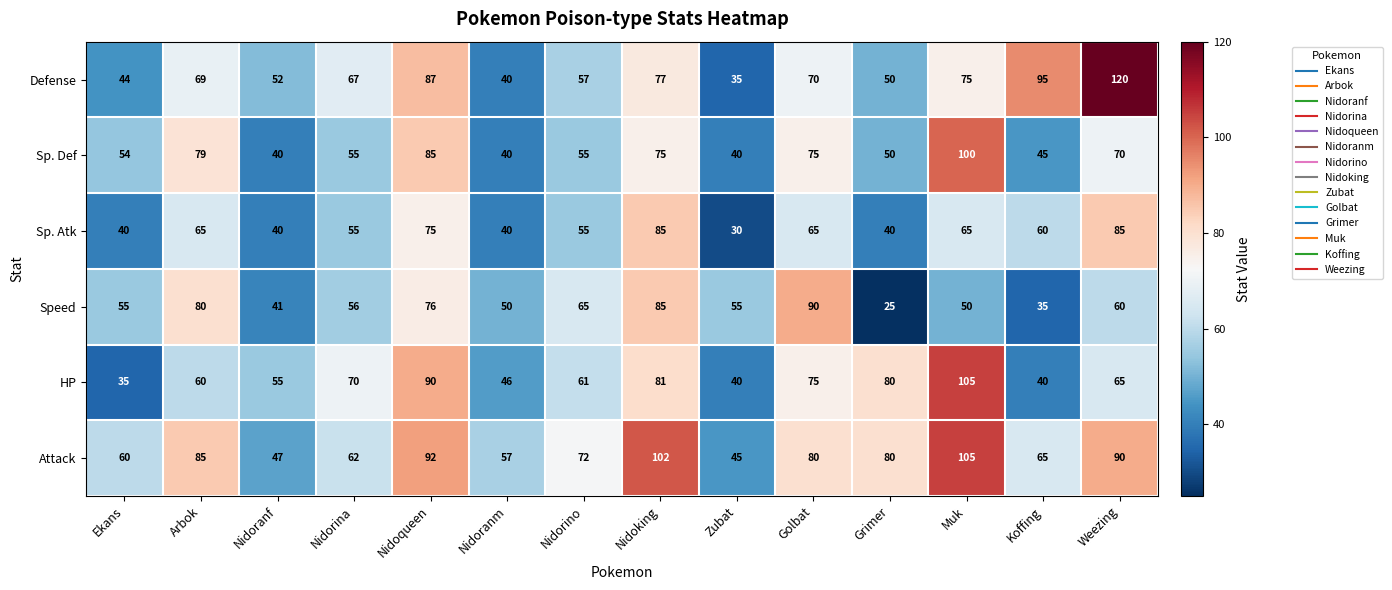

Which category has the lowest value in the Defense series?

Zubat